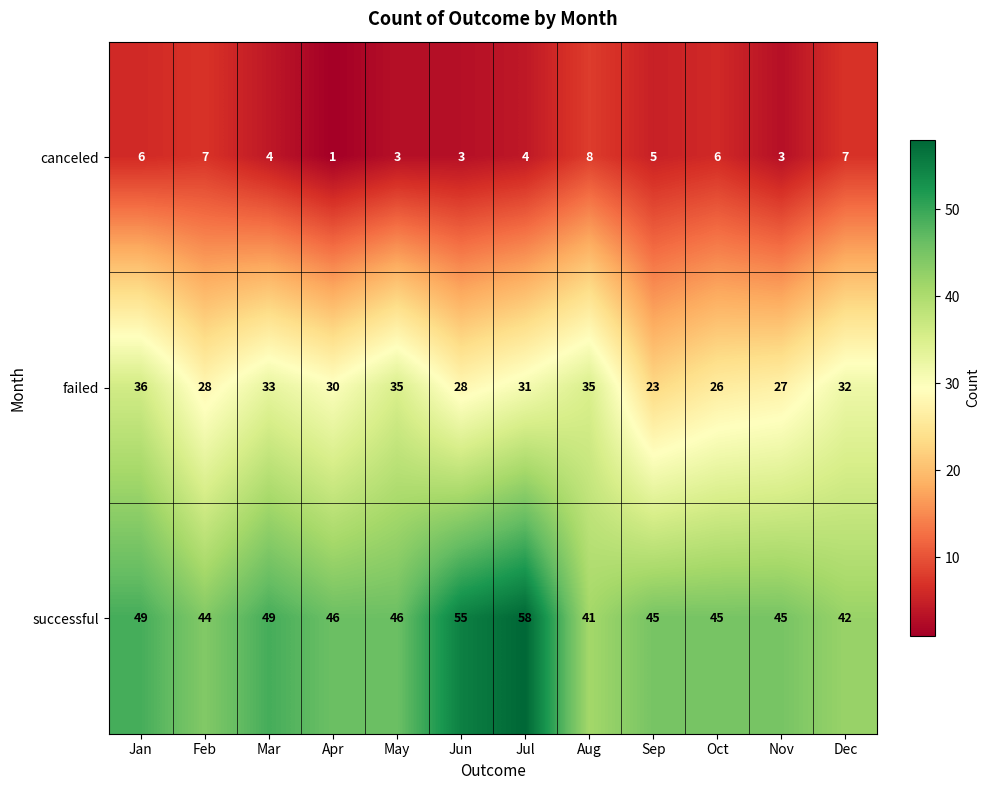

What is the difference between the failed values at Oct and Jan?

10